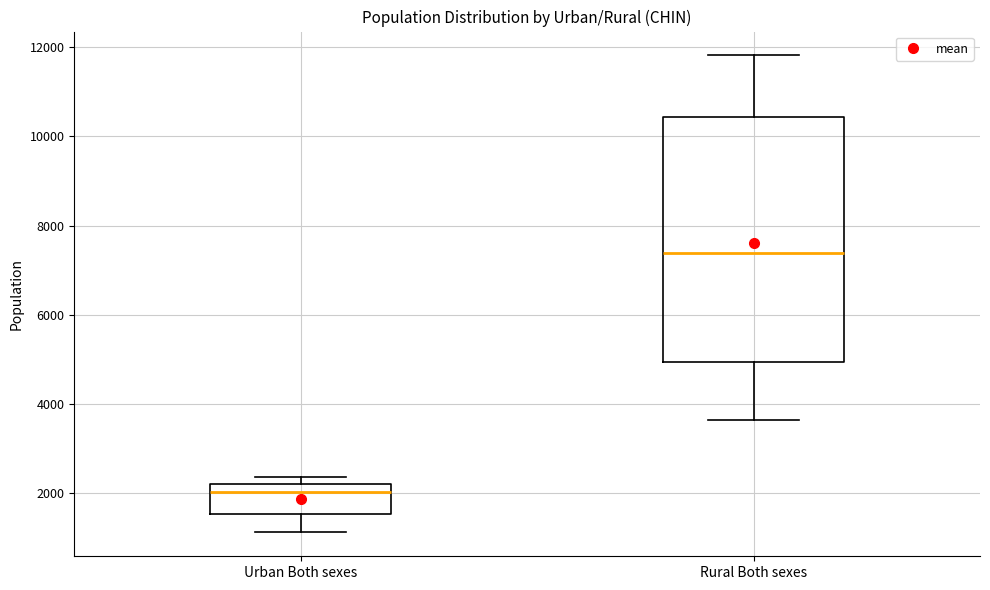

Which box's median line is the highest?

Rural Both sexes